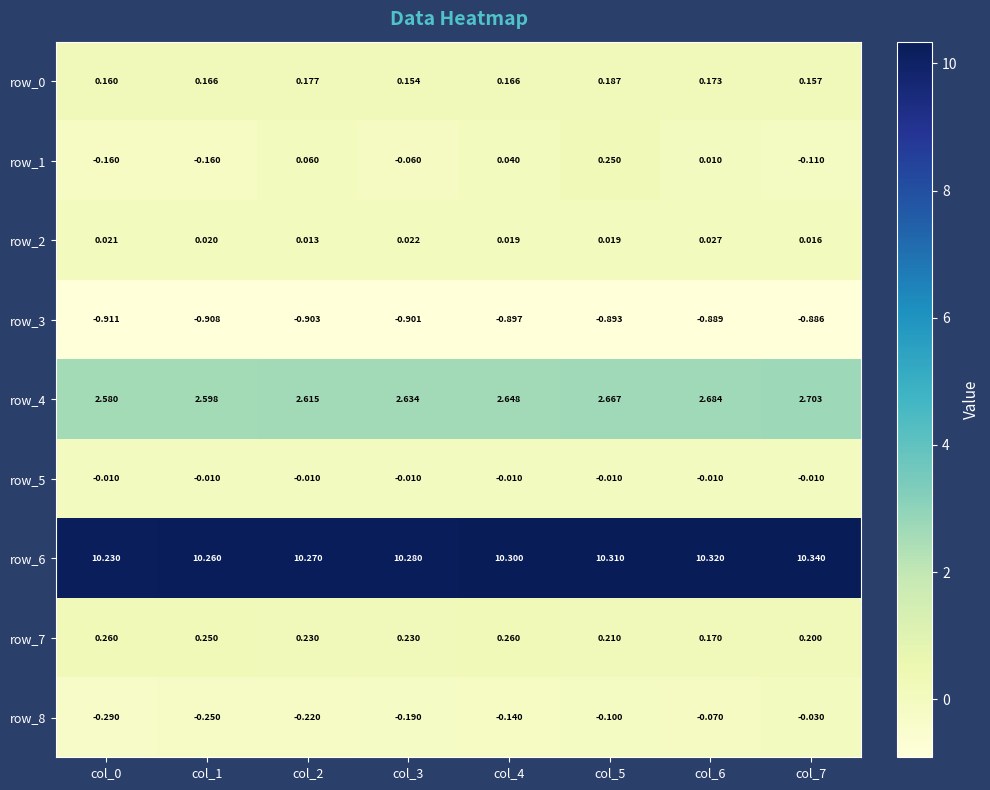

Which series has the largest range (max minus min)?

row_1